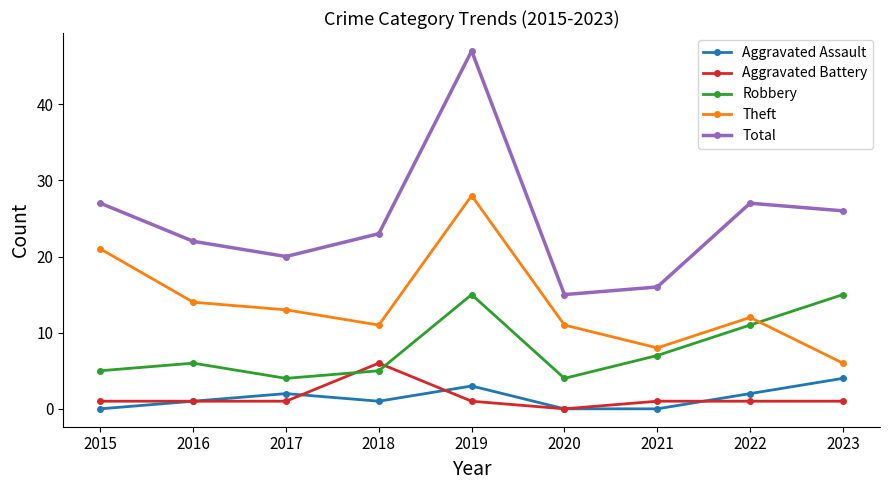

What is the spread (max minus min) of values at 2017?

19